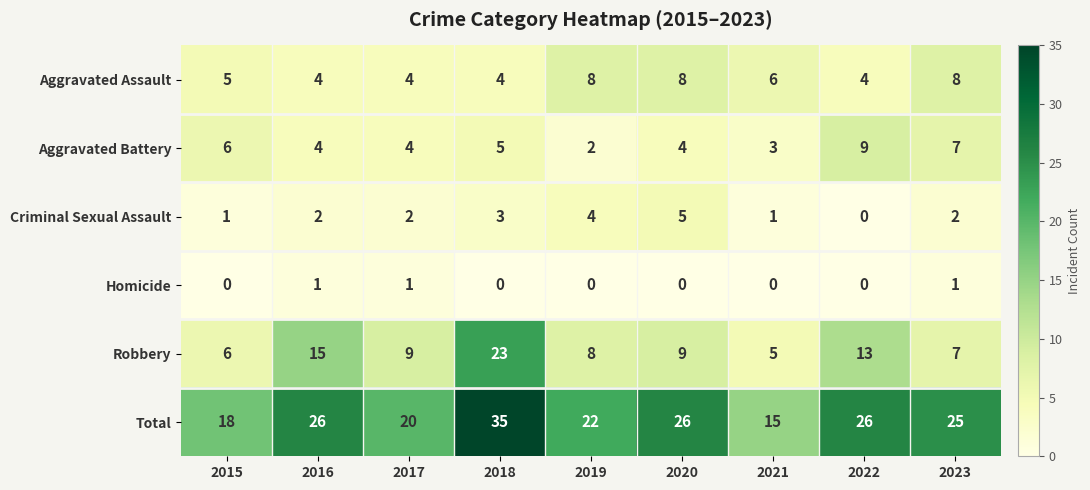

What is the sum of the Aggravated Assault values at 2020 and 2022?

12